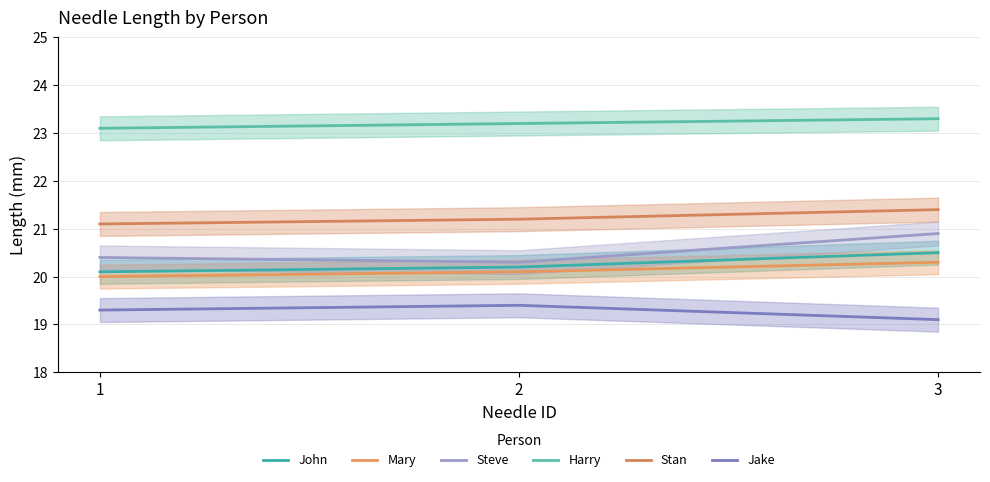

Which label corresponds to the smallest value in the chart?

3